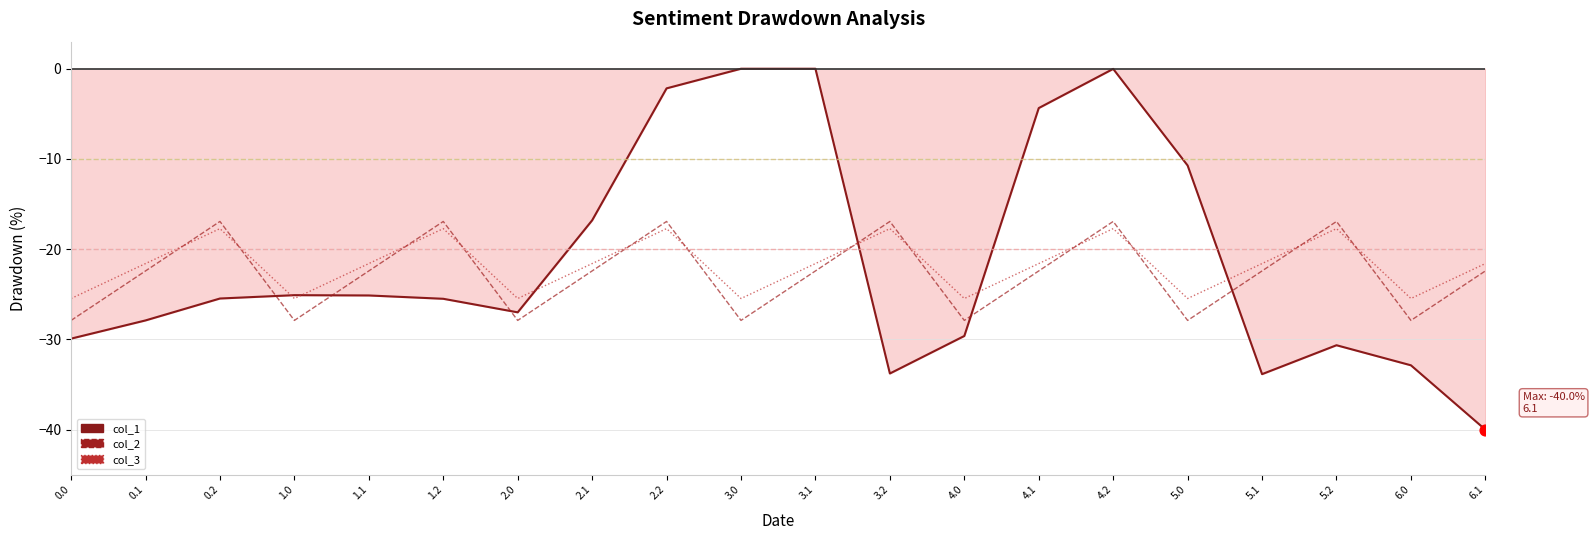

What is the total value across all series at 3.2?

-68.4